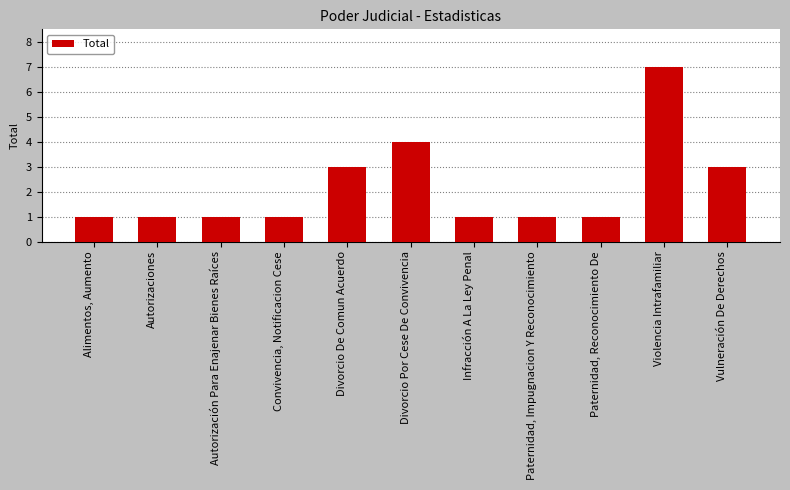

What is the sum of the values at Paternidad, Reconocimiento De and Divorcio Por Cese De Convivencia?

5